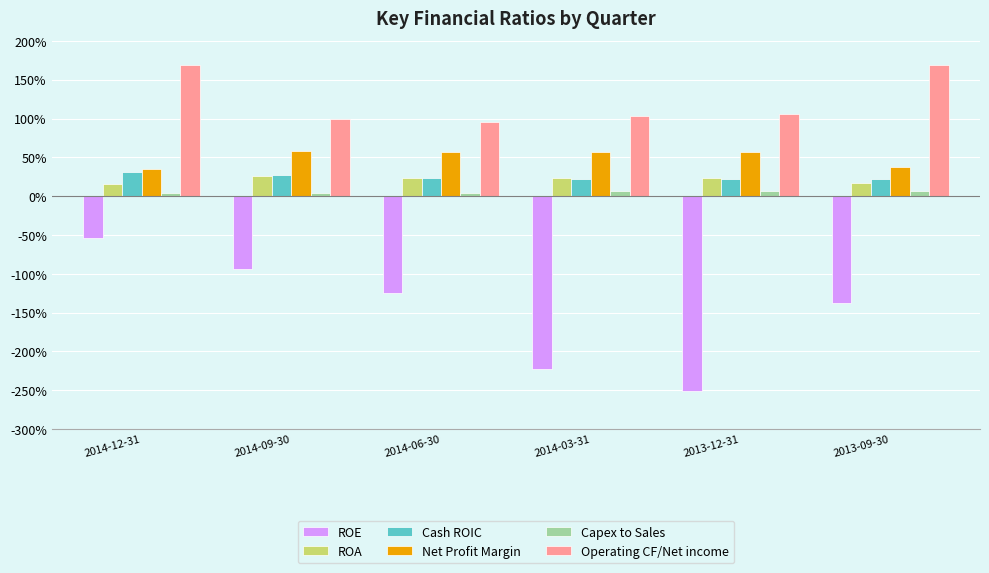

What are all the series names shown in the legend?

ROE, ROA, Cash ROIC, Net Profit Margin, Capex to Sales, Operating CF/Net income